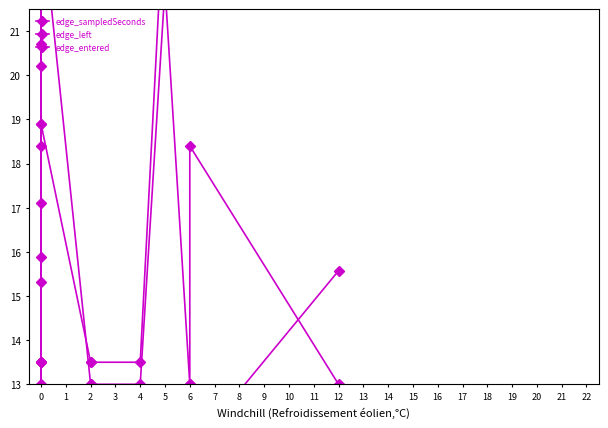

In edge_left, how many points are lower than both neighbors (excluding endpoints)?

1